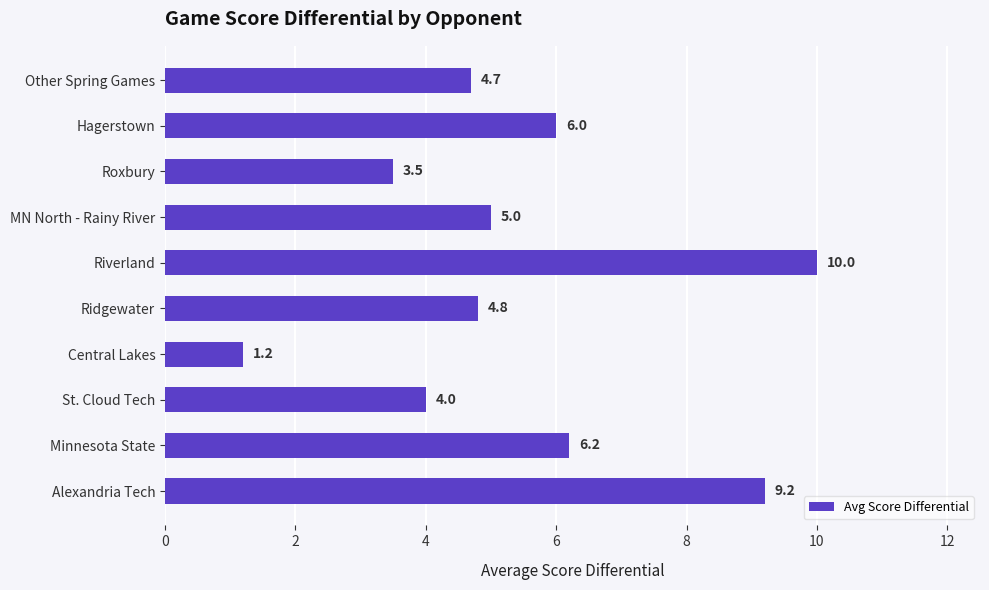

How many series are shown in this chart?

1